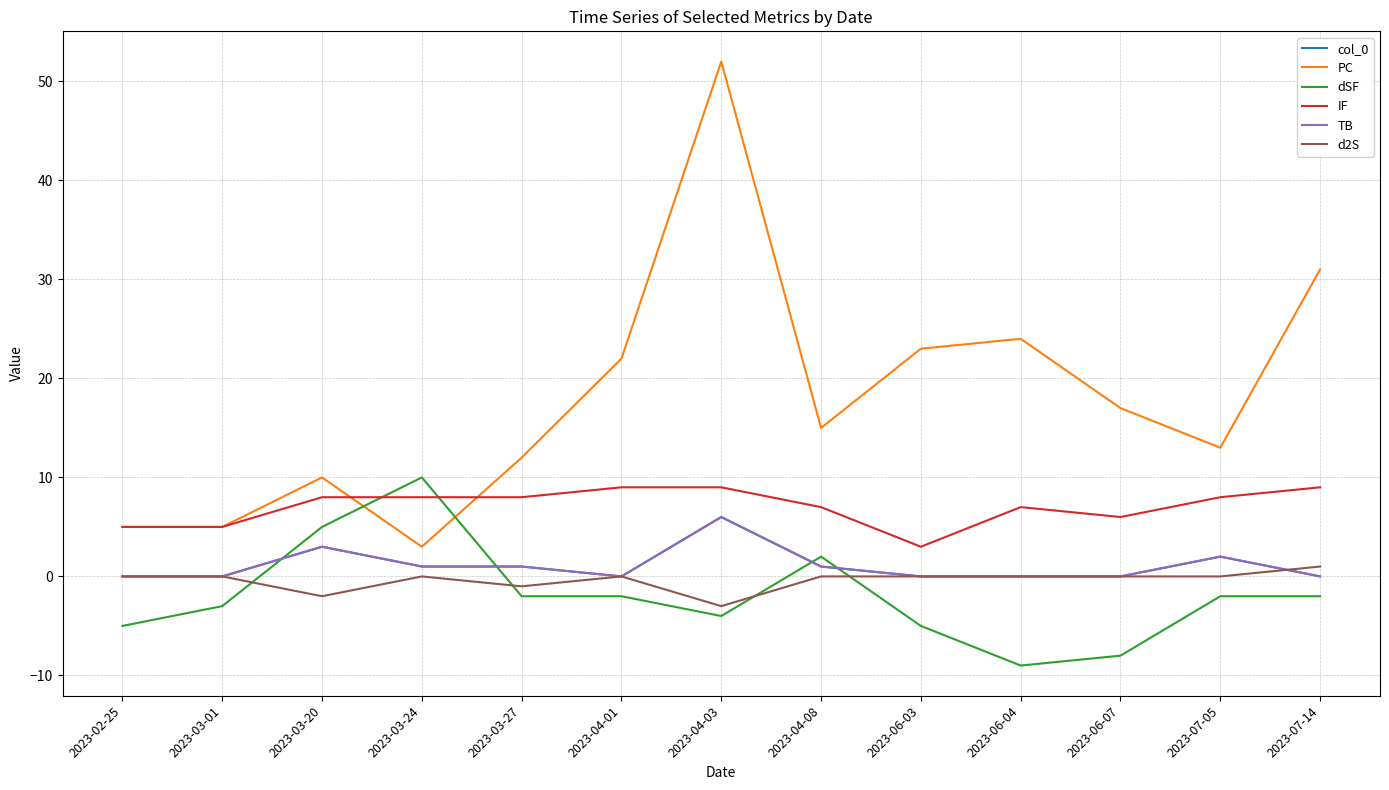

What is the value of the d2S point at the 5th from the left?

-1